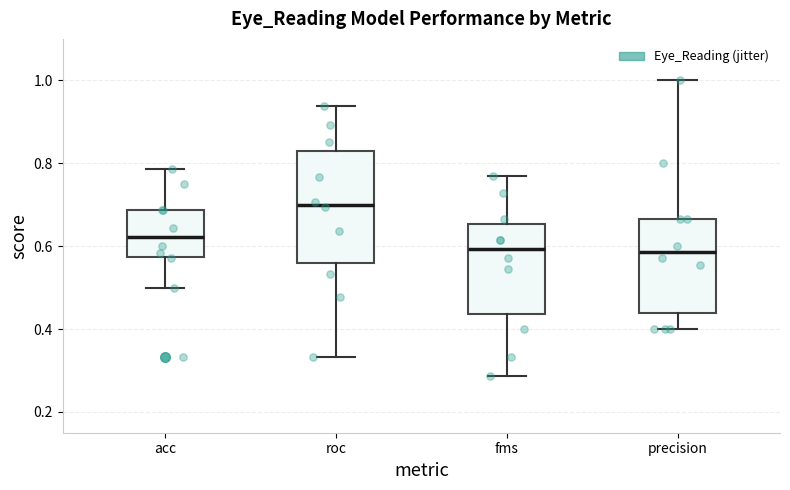

Which box is the tallest, from its lower edge to its upper edge?

roc